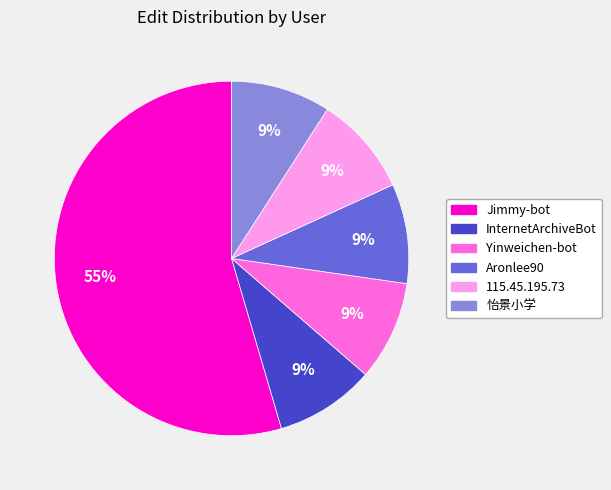

Count the number of slices in the pie.

6